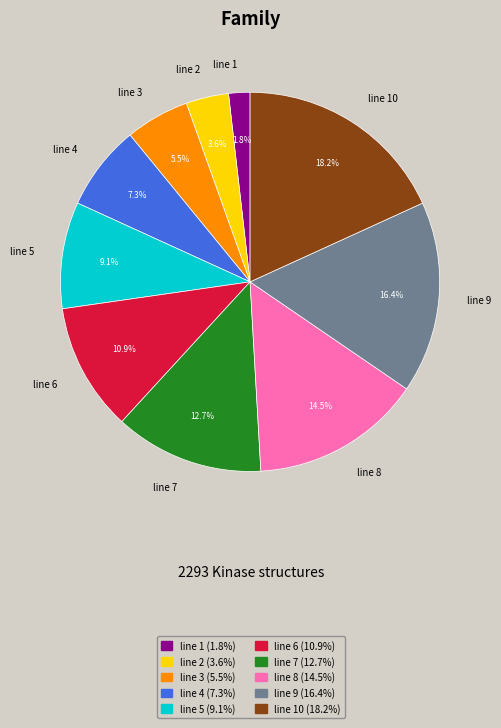

Is it true that line 3 is 16% of the pie?

False